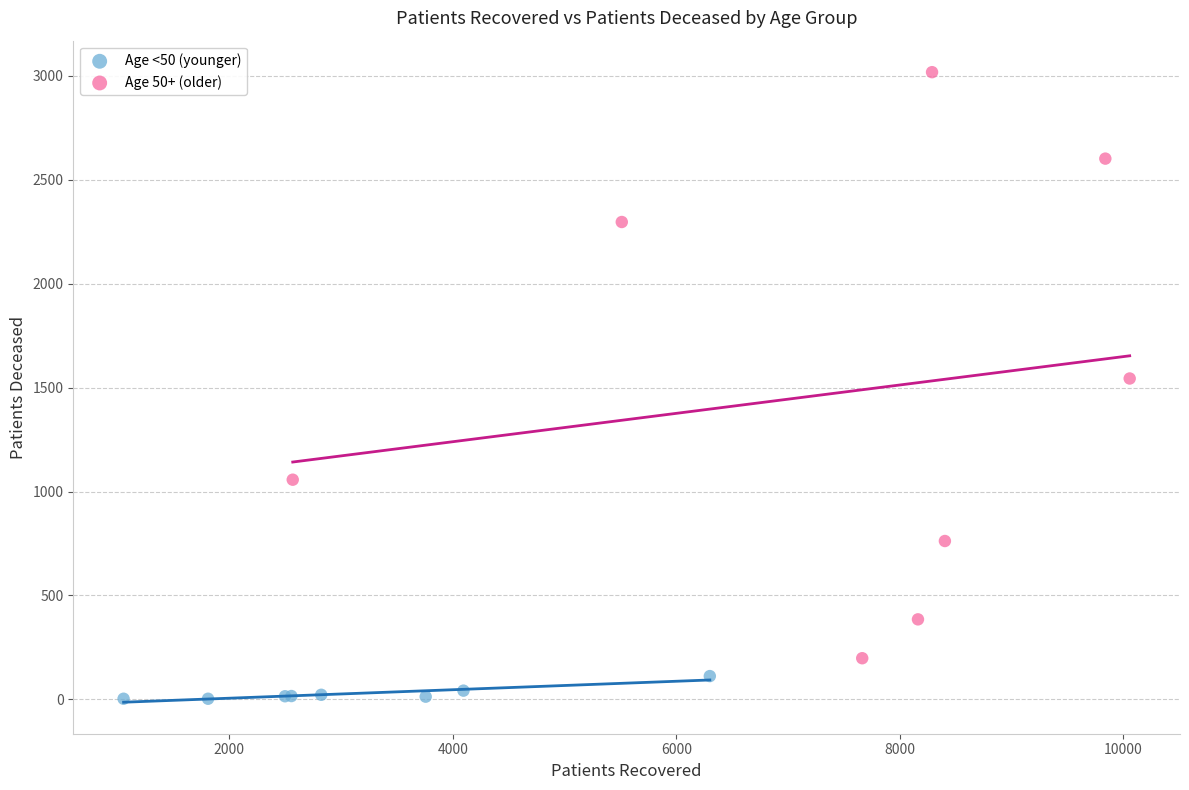

Which series has the widest spread of Y values?

Age 50+ (older)